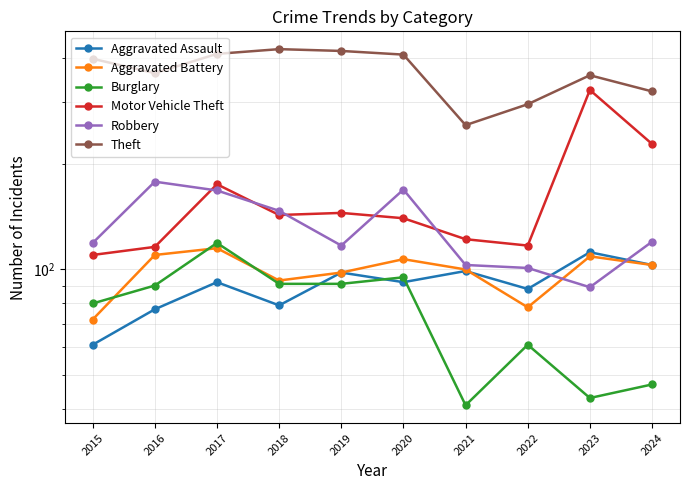

At which category does the chart reach its peak across all series?

2018